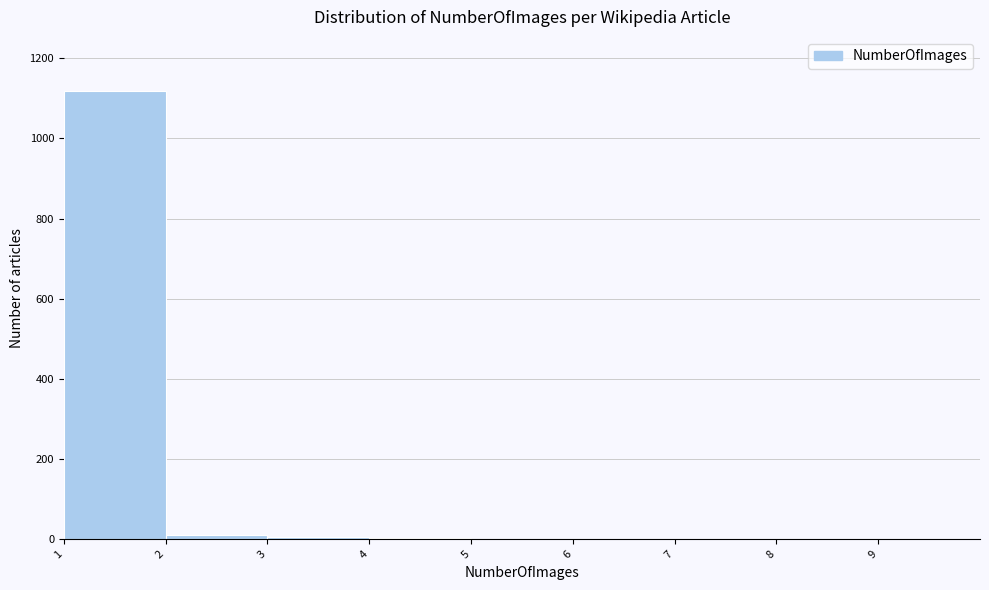

Reading left to right, transcribe this chart: for each bar, give the range it covers on the x-axis and its height. The values are not printed on the chart, so give them approximately, as read against the axis.

1 to 2: 1120
2 to 3: under 20
3 to 4: under 20
4 to 5: under 20
5 to 6: under 20
6 to 7: 0
7 to 8: 0
8 to 9: 0
9 to 10: 0